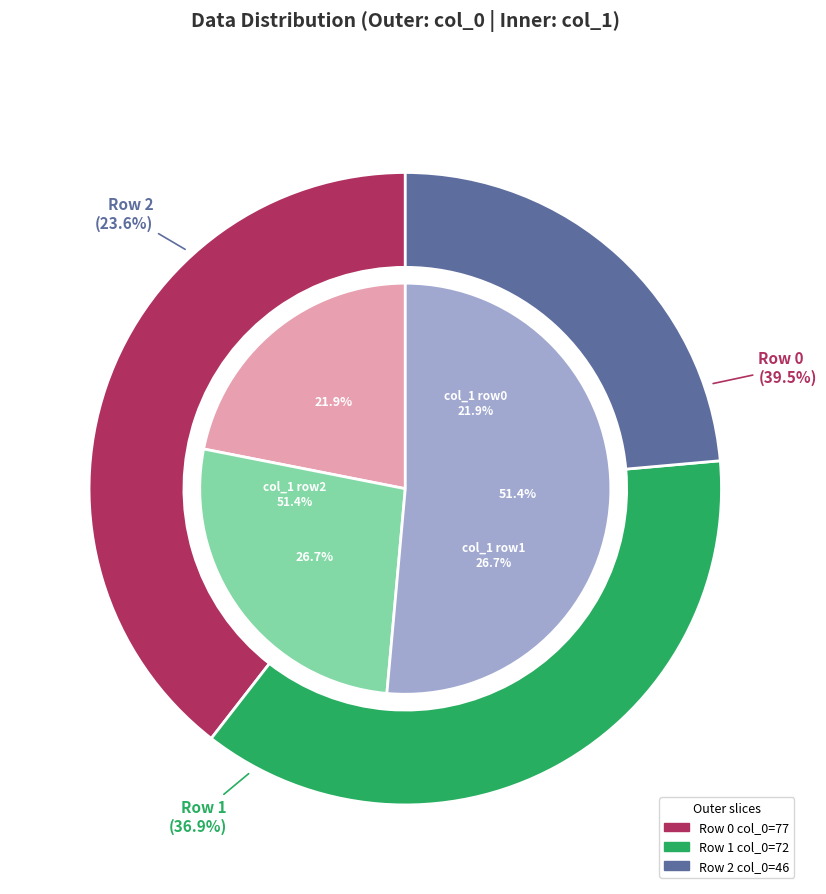

Does Row 0 represent more than half of the total?

No